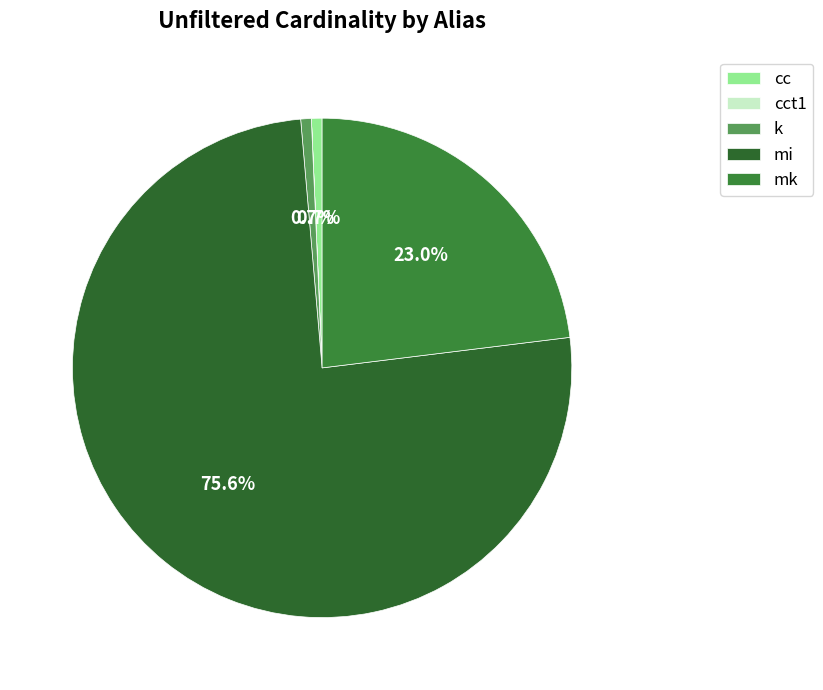

How many segments does this pie chart have?

5